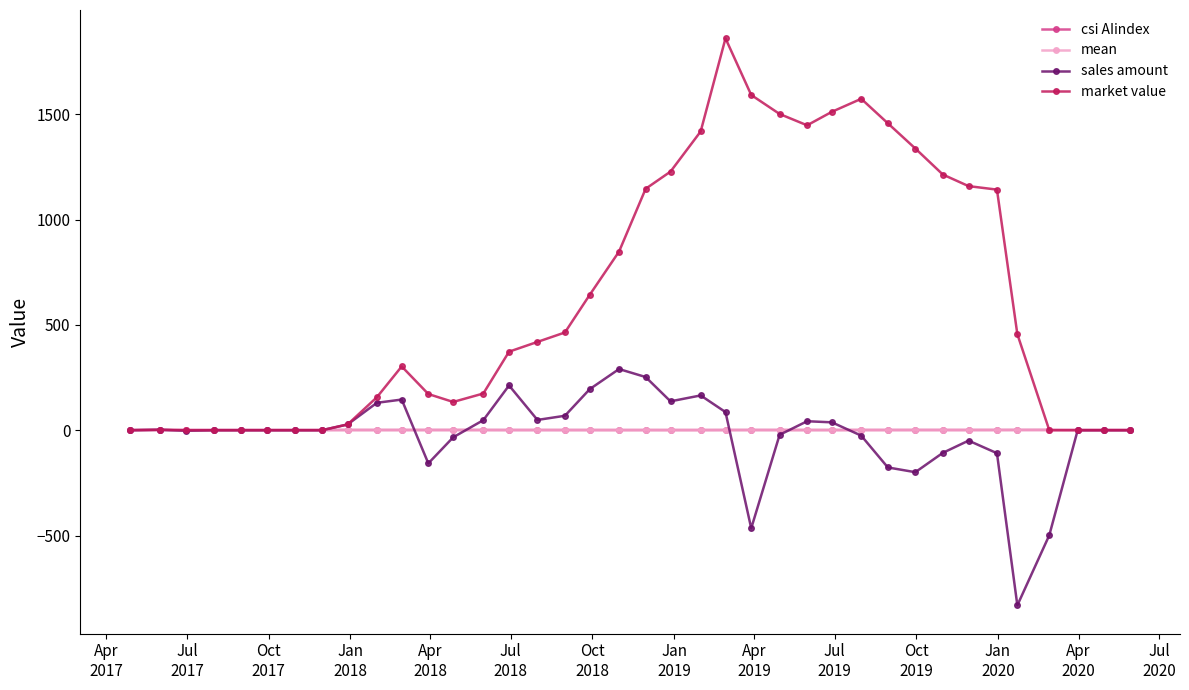

Which series has the largest total across all categories?

market value